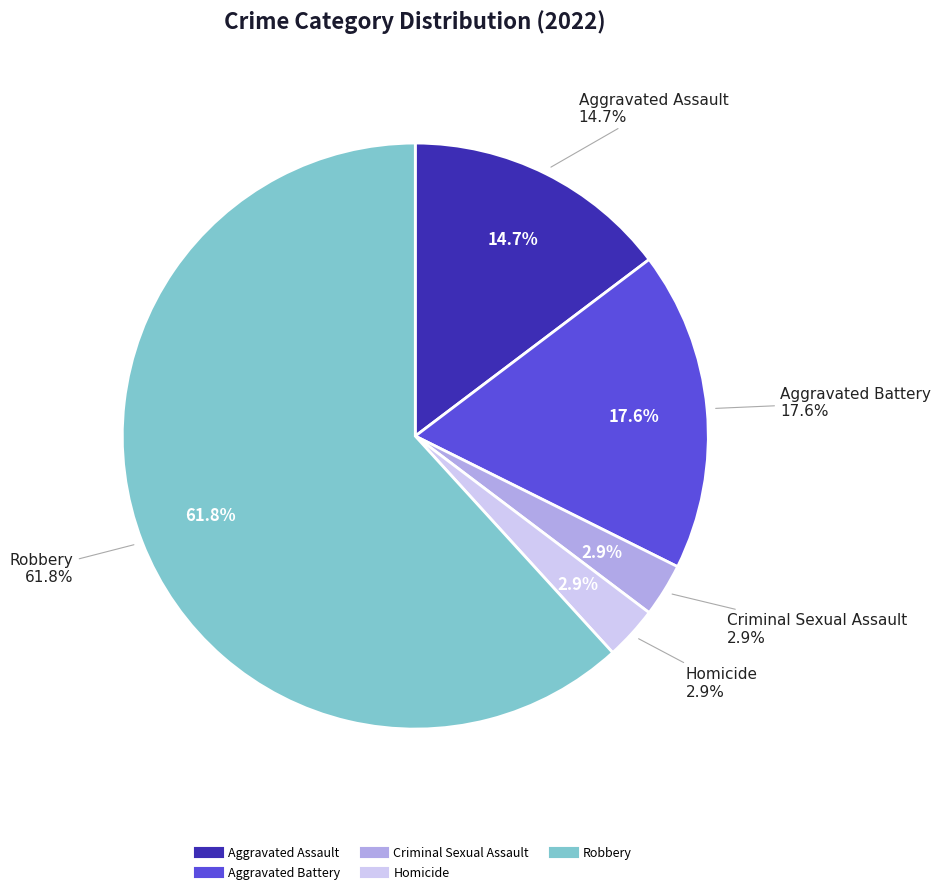

What is the change in value from Aggravated Assault to Aggravated Battery?

+1